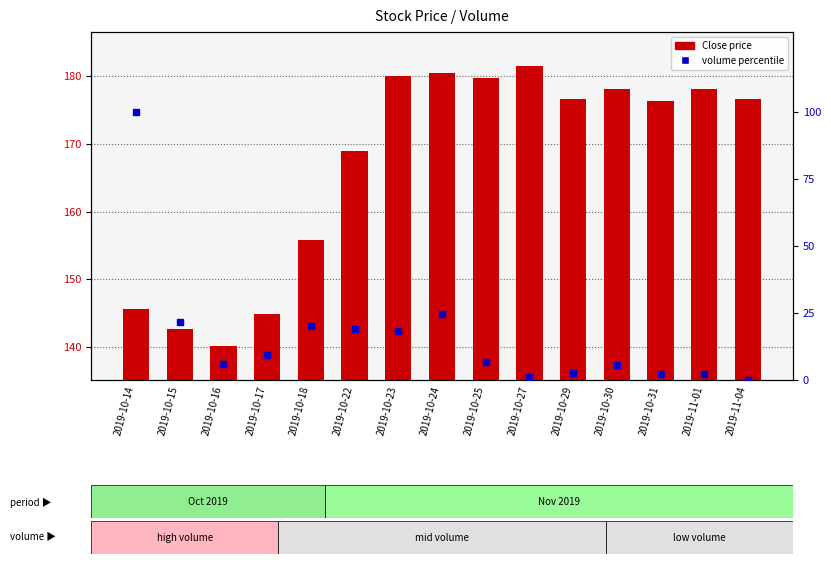

Reading right to left, transcribe all the data shown in this chart.

Close price: 2019-11-04=176.7	2019-11-01=178.1	2019-10-31=176.3	2019-10-30=178.1	2019-10-29=176.6	2019-10-27=181.5	2019-10-25=179.8	2019-10-24=180.4	2019-10-23=180.1	2019-10-22=168.9	2019-10-18=155.8	2019-10-17=144.9	2019-10-16=140.1	2019-10-15=142.6	2019-10-14=145.6
volume percentile: 2019-11-04=0.0	2019-11-01=2.3	2019-10-31=2.3	2019-10-30=5.5	2019-10-29=2.7	2019-10-27=1.1	2019-10-25=6.8	2019-10-24=24.8	2019-10-23=18.4	2019-10-22=19.1	2019-10-18=20.0	2019-10-17=9.4	2019-10-16=5.9	2019-10-15=21.8	2019-10-14=100.0